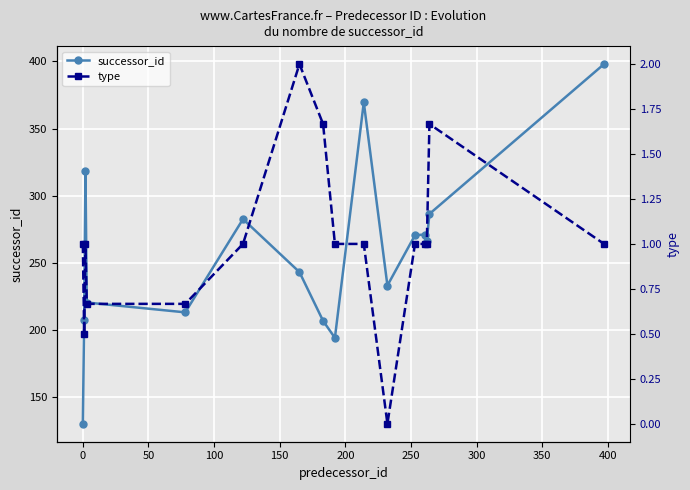

True or false: type and successor_id cross at least once.

False